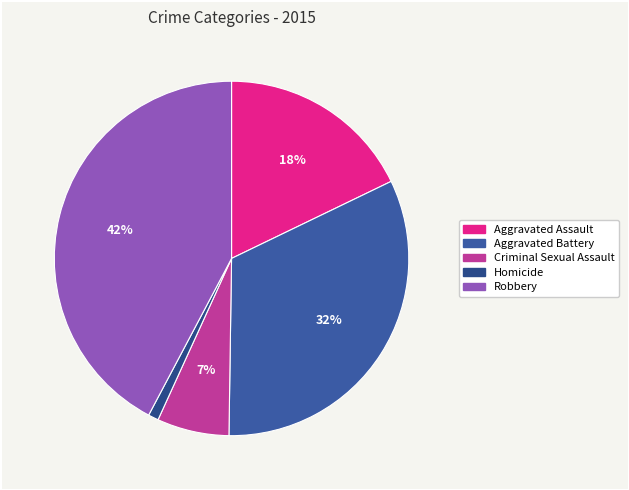

Does Robbery represent more than half of the total?

No